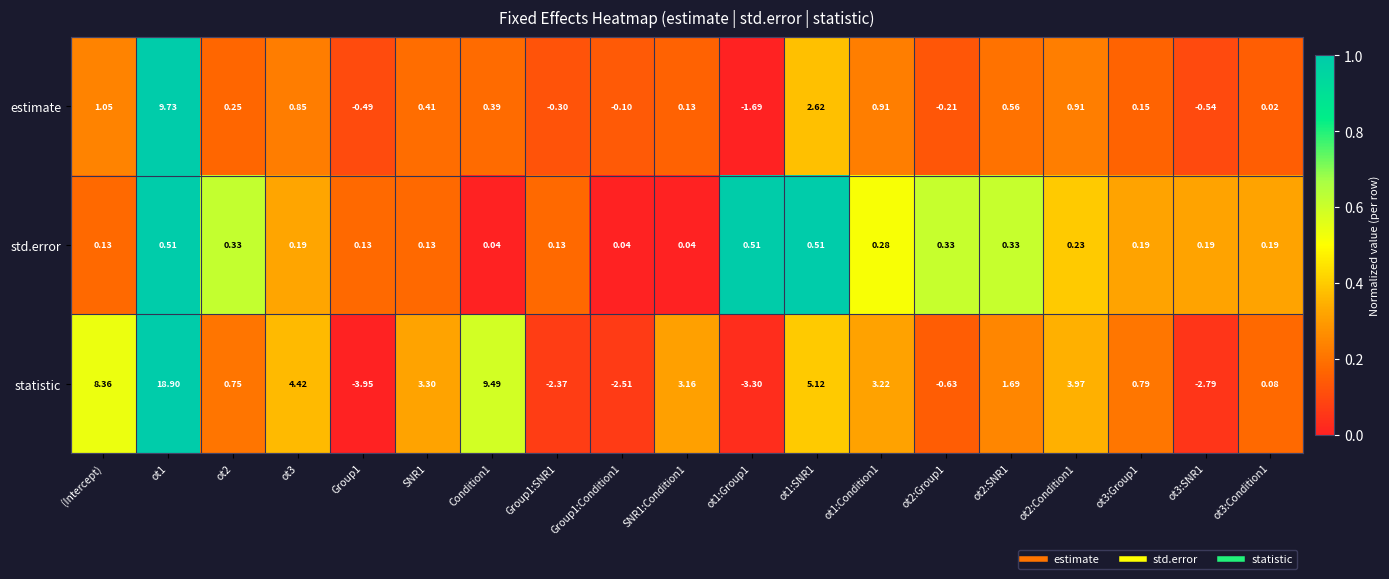

Rank the series at SNR1:Condition1 from highest to lowest value.

statistic, estimate, std.error